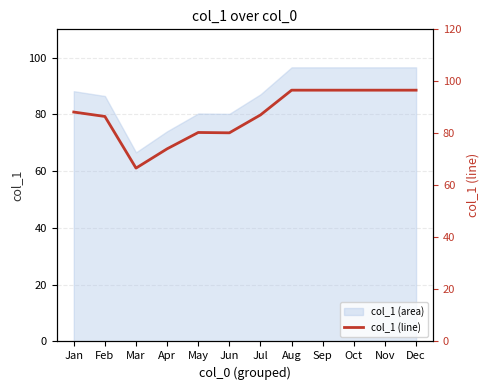

At which category does the data reach its first local peak?

May